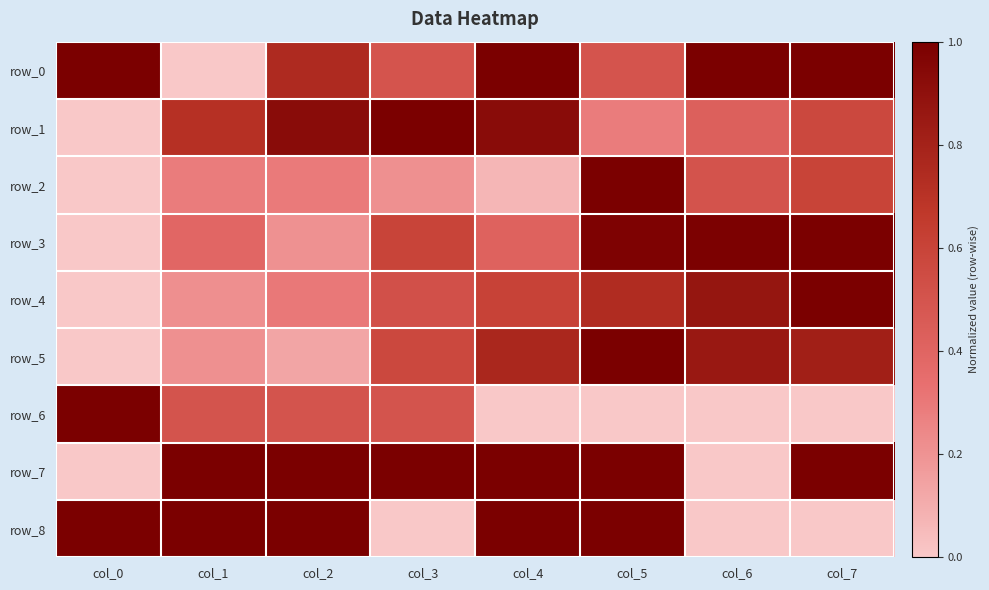

What is the sum of the row_5 values at col_2 and col_5?

1.1